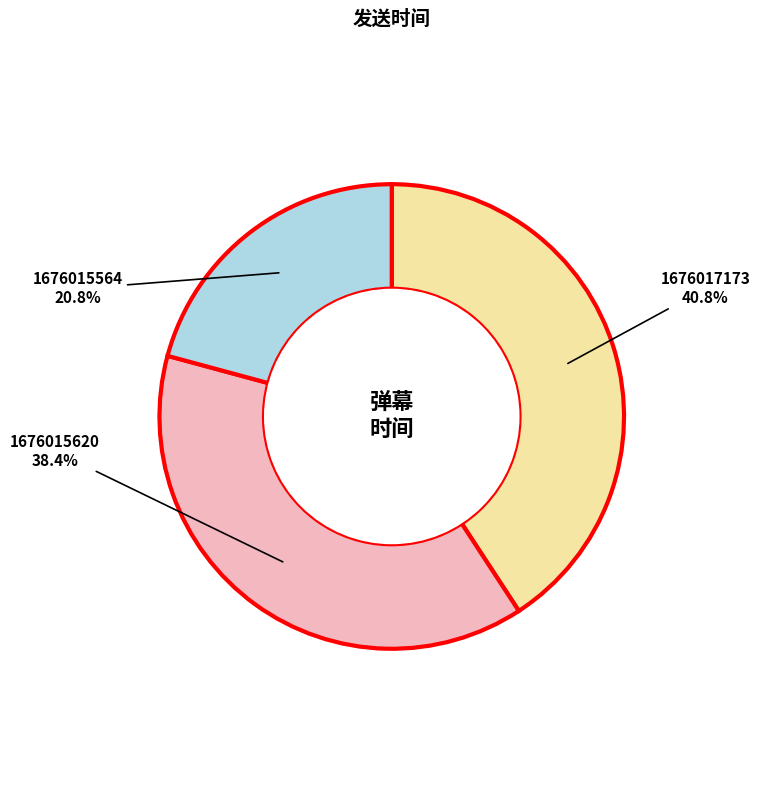

Does any single category account for the majority?

No